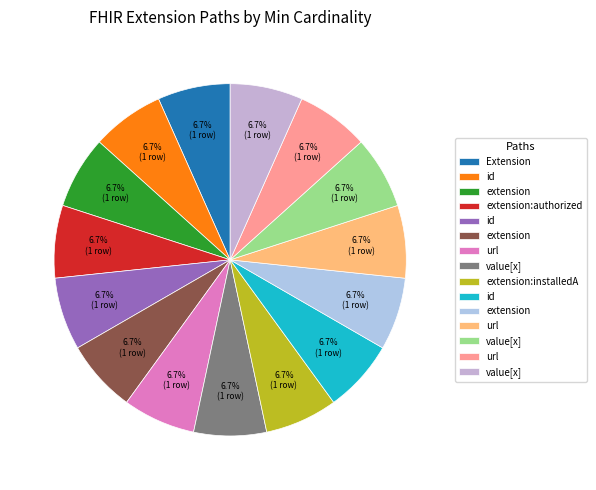

Which slice is the smallest?

Extension